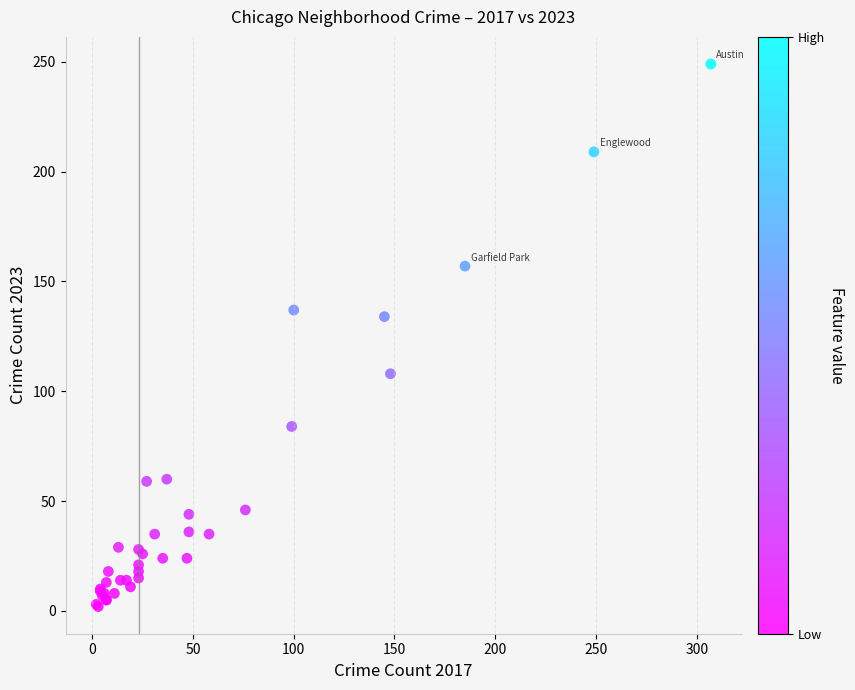

What Y value in the scatter plot is closest to 125?

134